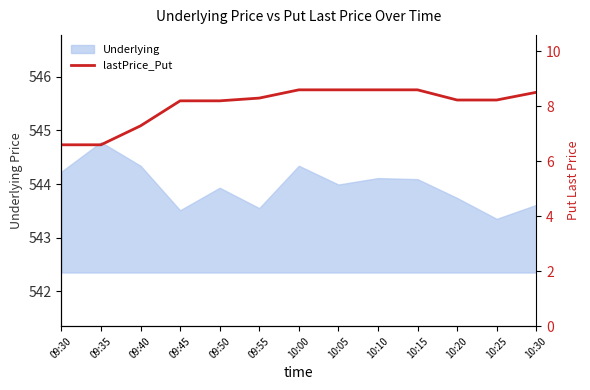

Approximately how many times larger is the value at 10:10 compared to 09:40?

1.2